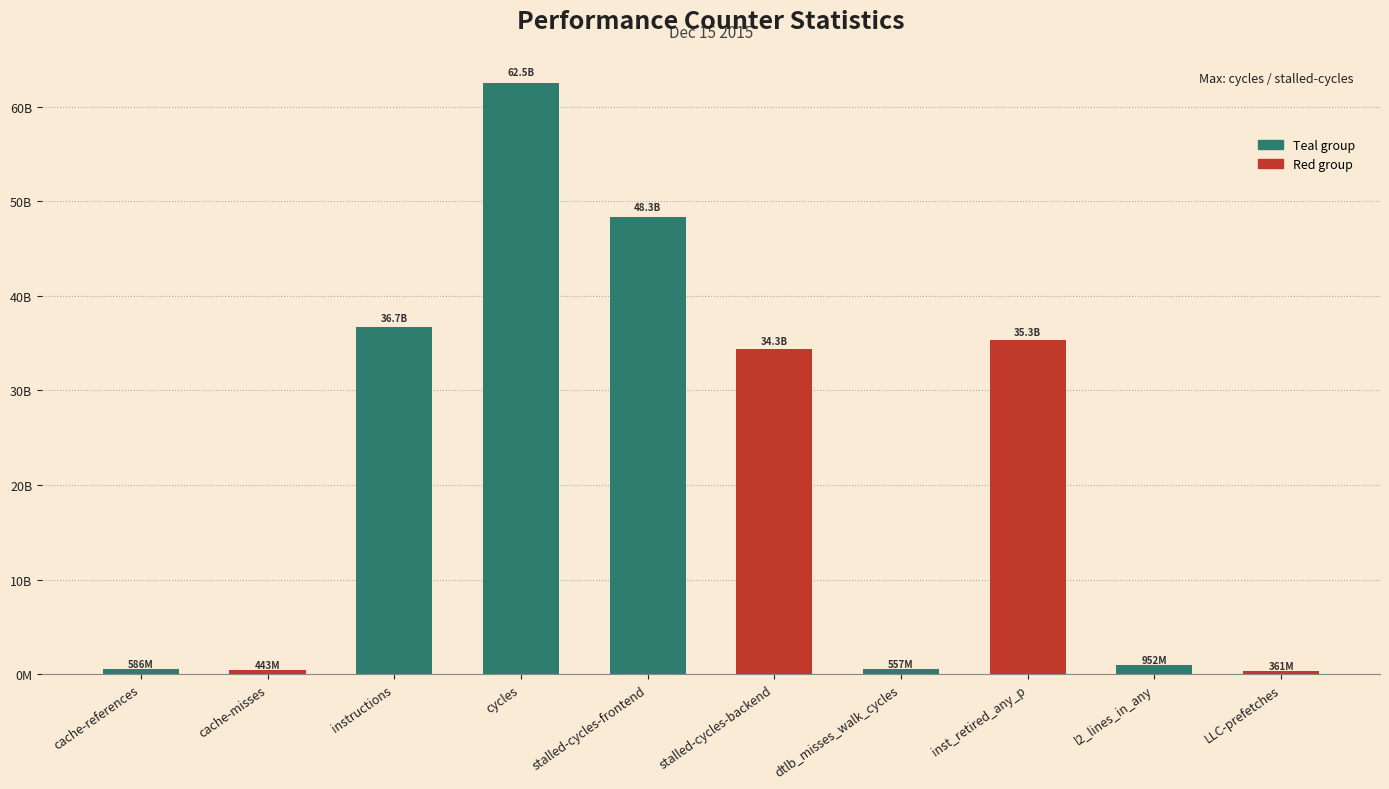

What is the label of the 6th bar from the left?

stalled-cycles-backend